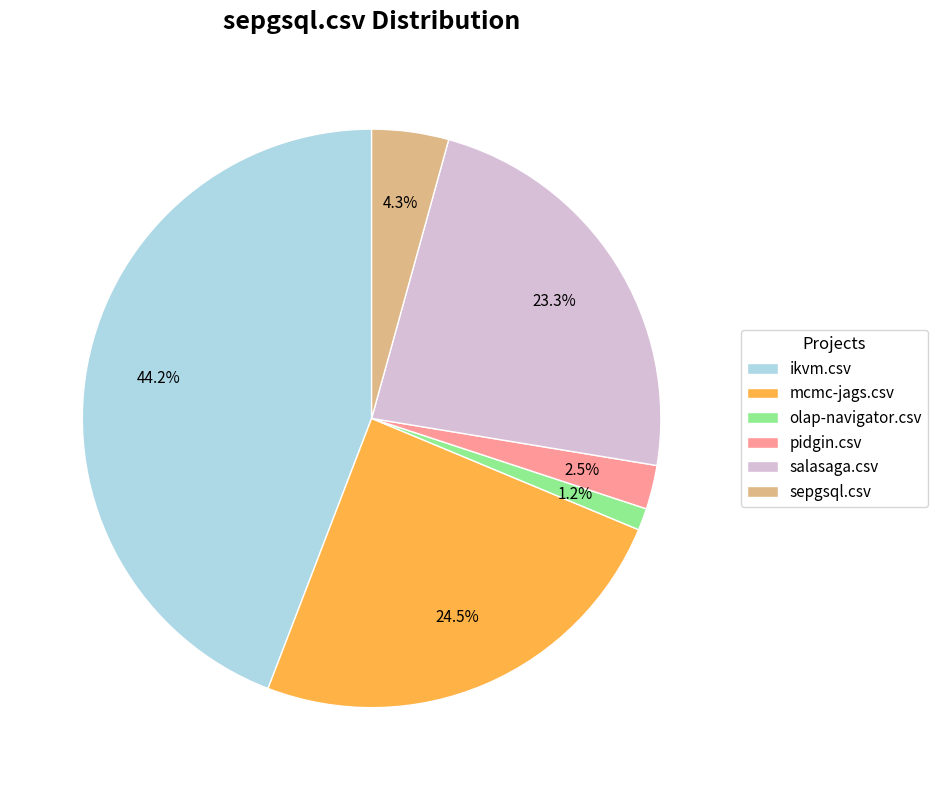

Does any single category account for the majority?

No